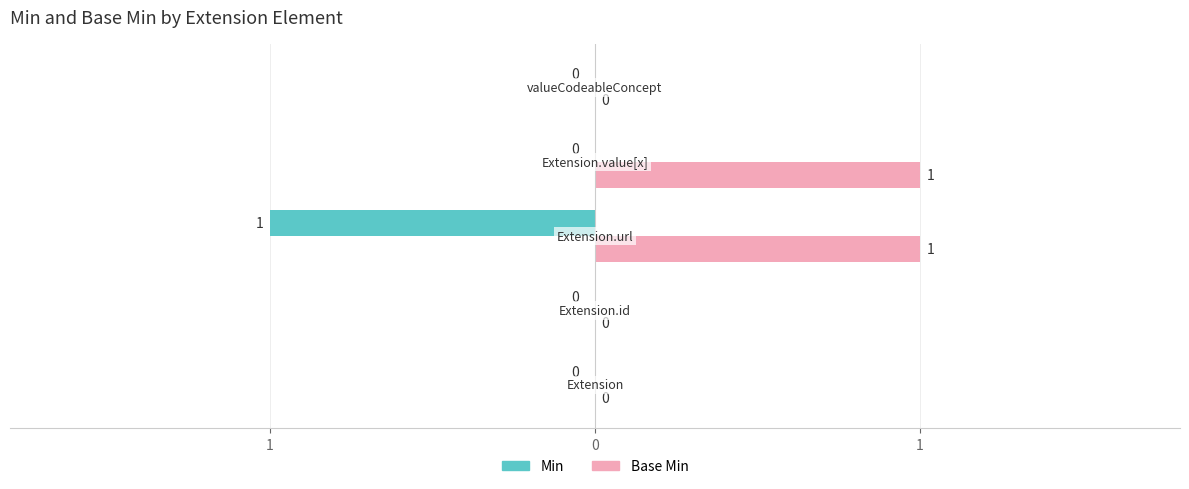

Rank the series by their maximum value, from lowest to highest.

Min, Base Min